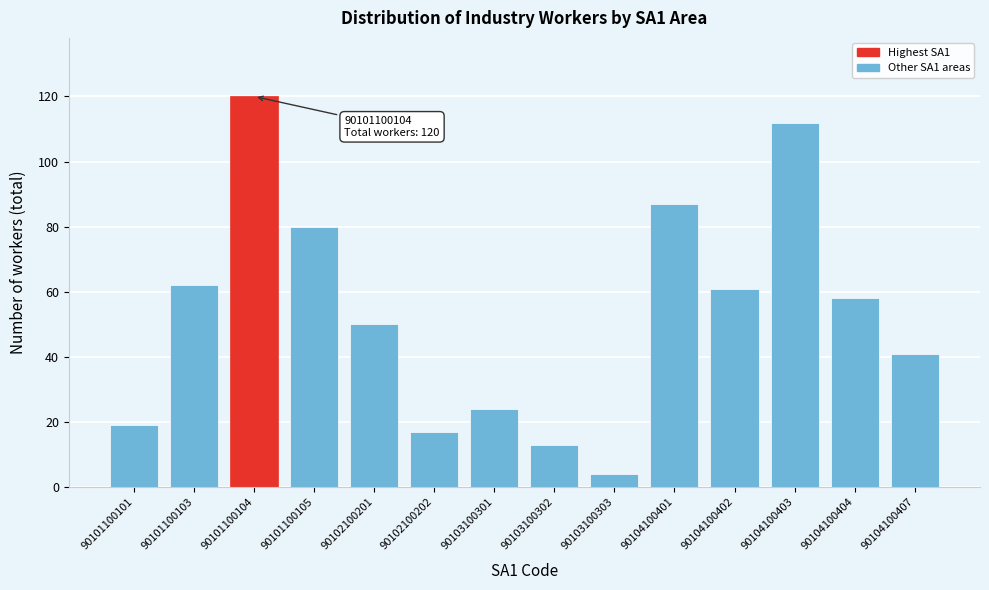

Reading right to left, extract all data points from this chart.

41	58	112	61	87	4	13	24	17	50	80	120	62	19